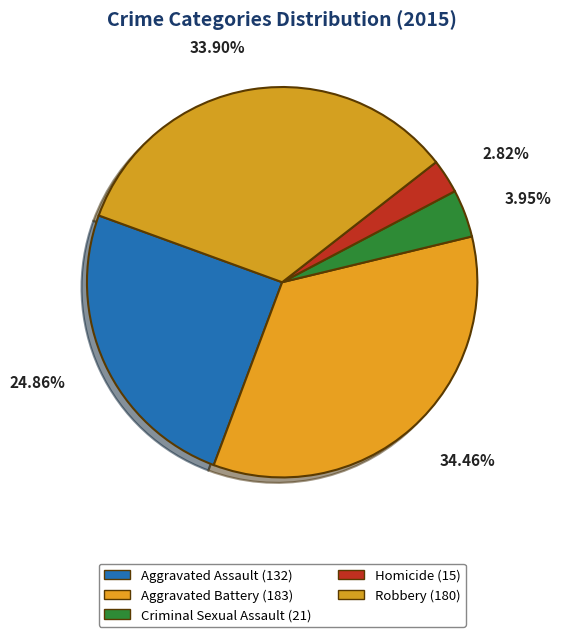

Which has a higher value, Aggravated Battery or Aggravated Assault?

Aggravated Battery